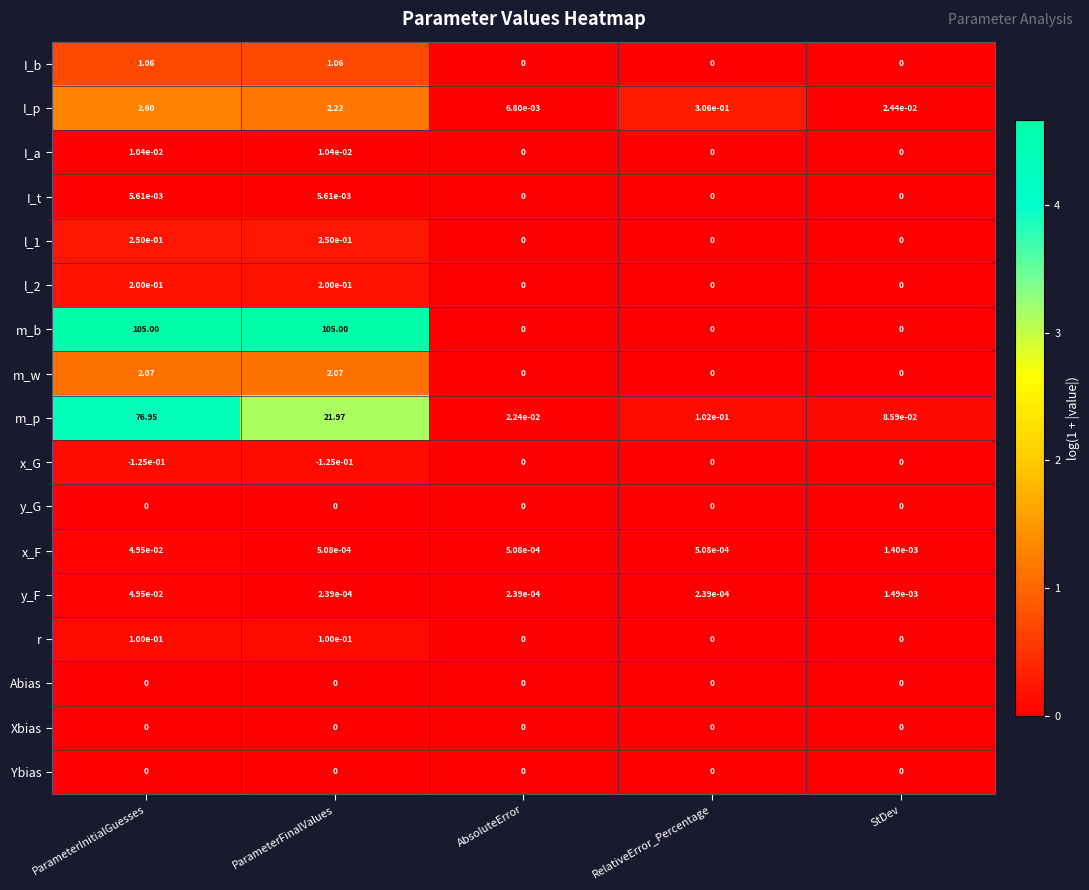

Which category has the lowest value in the m_p series?

AbsoluteError